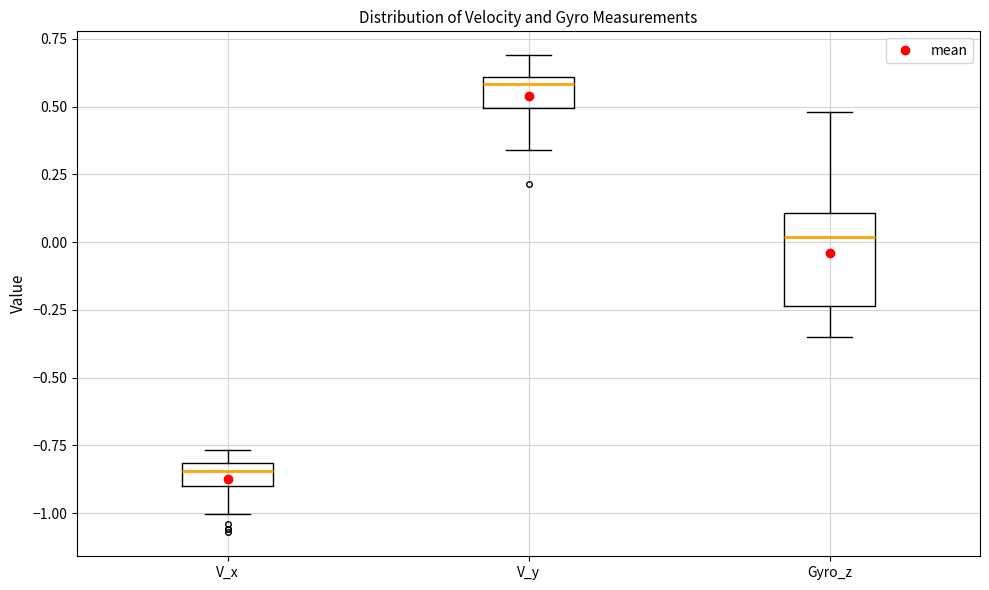

Which box has the lowest median line?

V_x